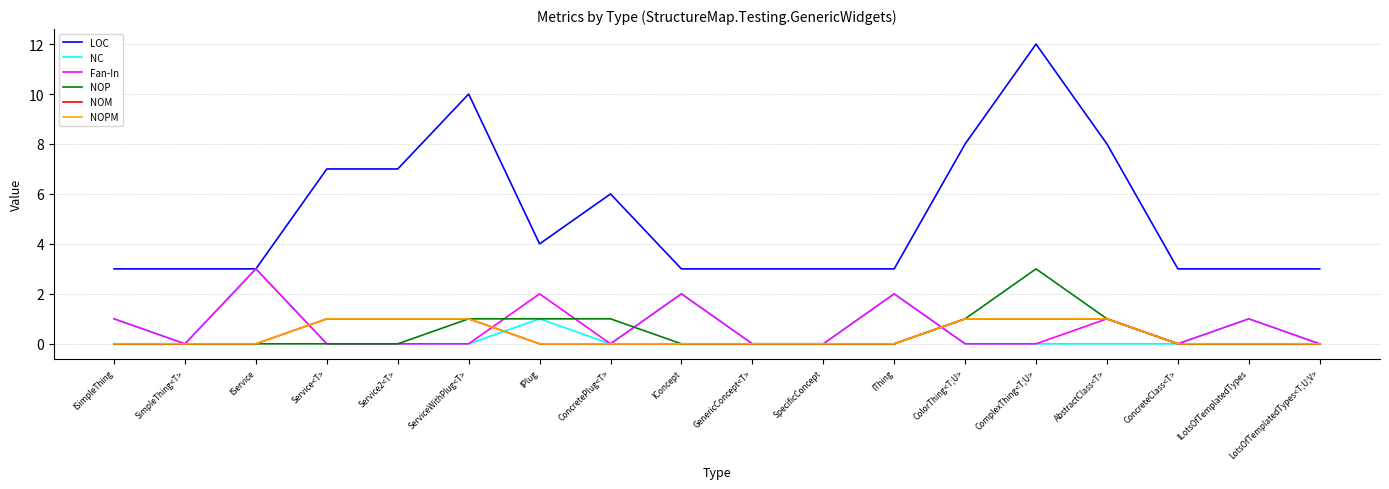

Reading left to right, extract all data points from this chart.

LOC: ISimpleThing=3	SimpleThing<T>=3	IService=3	Service<T>=7	Service2<T>=7	ServiceWithPlug<T>=10	IPlug=4	ConcretePlug<T>=6	IConcept=3	GenericConcept<T>=3	SpecificConcept=3	IThing=3	ColorThing<T;U>=8	ComplexThing<T;U>=12	AbstractClass<T>=8	ConcreteClass<T>=3	ILotsOfTemplatedTypes=3	LotsOfTemplatedTypes<T;U;V>=3
NC: ISimpleThing=1	SimpleThing<T>=0	IService=3	Service<T>=0	Service2<T>=0	ServiceWithPlug<T>=0	IPlug=1	ConcretePlug<T>=0	IConcept=2	GenericConcept<T>=0	SpecificConcept=0	IThing=2	ColorThing<T;U>=0	ComplexThing<T;U>=0	AbstractClass<T>=0	ConcreteClass<T>=0	ILotsOfTemplatedTypes=1	LotsOfTemplatedTypes<T;U;V>=0
Fan-In: ISimpleThing=1	SimpleThing<T>=0	IService=3	Service<T>=0	Service2<T>=0	ServiceWithPlug<T>=0	IPlug=2	ConcretePlug<T>=0	IConcept=2	GenericConcept<T>=0	SpecificConcept=0	IThing=2	ColorThing<T;U>=0	ComplexThing<T;U>=0	AbstractClass<T>=1	ConcreteClass<T>=0	ILotsOfTemplatedTypes=1	LotsOfTemplatedTypes<T;U;V>=0
NOP: ISimpleThing=0	SimpleThing<T>=0	IService=0	Service<T>=0	Service2<T>=0	ServiceWithPlug<T>=1	IPlug=1	ConcretePlug<T>=1	IConcept=0	GenericConcept<T>=0	SpecificConcept=0	IThing=0	ColorThing<T;U>=1	ComplexThing<T;U>=3	AbstractClass<T>=1	ConcreteClass<T>=0	ILotsOfTemplatedTypes=0	LotsOfTemplatedTypes<T;U;V>=0
NOM: ISimpleThing=0	SimpleThing<T>=0	IService=0	Service<T>=1	Service2<T>=1	ServiceWithPlug<T>=1	IPlug=0	ConcretePlug<T>=0	IConcept=0	GenericConcept<T>=0	SpecificConcept=0	IThing=0	ColorThing<T;U>=1	ComplexThing<T;U>=1	AbstractClass<T>=1	ConcreteClass<T>=0	ILotsOfTemplatedTypes=0	LotsOfTemplatedTypes<T;U;V>=0
NOPM: ISimpleThing=0	SimpleThing<T>=0	IService=0	Service<T>=1	Service2<T>=1	ServiceWithPlug<T>=1	IPlug=0	ConcretePlug<T>=0	IConcept=0	GenericConcept<T>=0	SpecificConcept=0	IThing=0	ColorThing<T;U>=1	ComplexThing<T;U>=1	AbstractClass<T>=1	ConcreteClass<T>=0	ILotsOfTemplatedTypes=0	LotsOfTemplatedTypes<T;U;V>=0